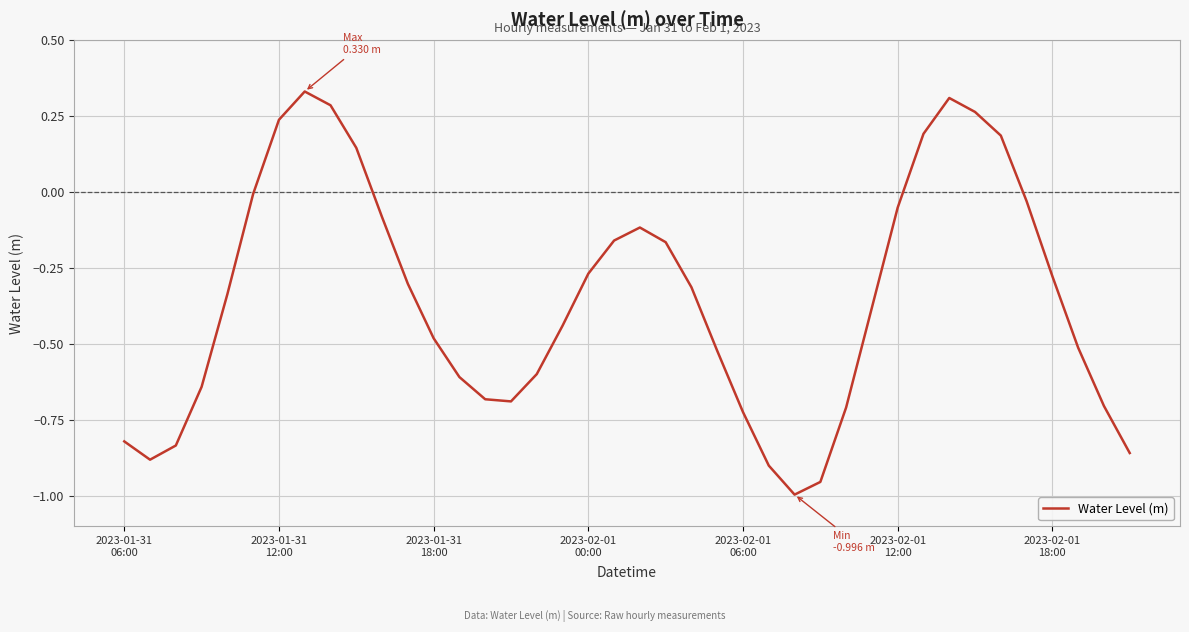

What is the difference between the maximum and minimum values?

1.3